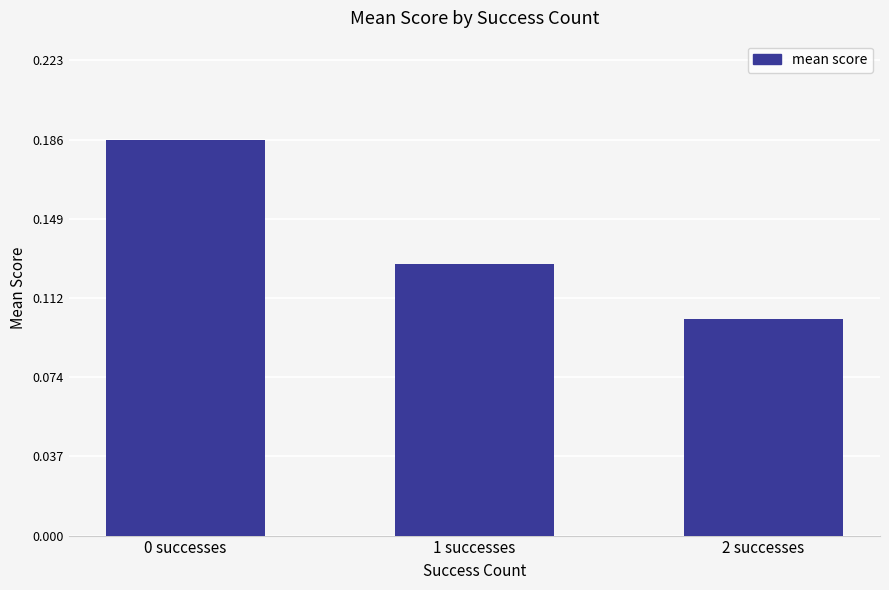

What is the label of the 1st bar from the right?

2 successes